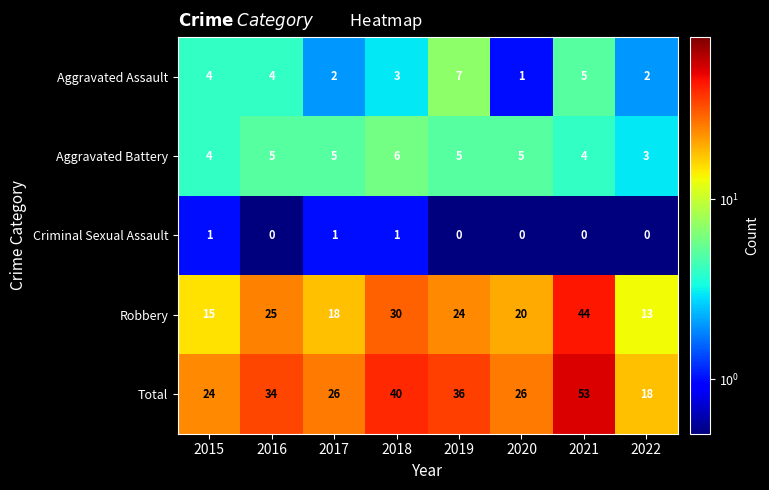

What is the sum of all Aggravated Battery values?

37